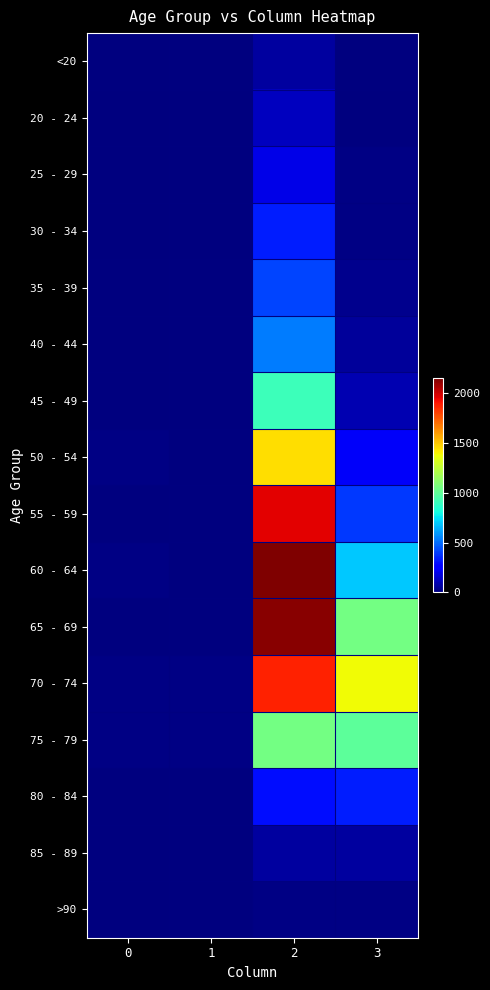

At 3, list the series in order from smallest to largest.

20 - 24, <20, >90, 25 - 29, 30 - 34, 35 - 39, 40 - 44, 85 - 89, 45 - 49, 50 - 54, 80 - 84, 55 - 59, 60 - 64, 75 - 79, 65 - 69, 70 - 74